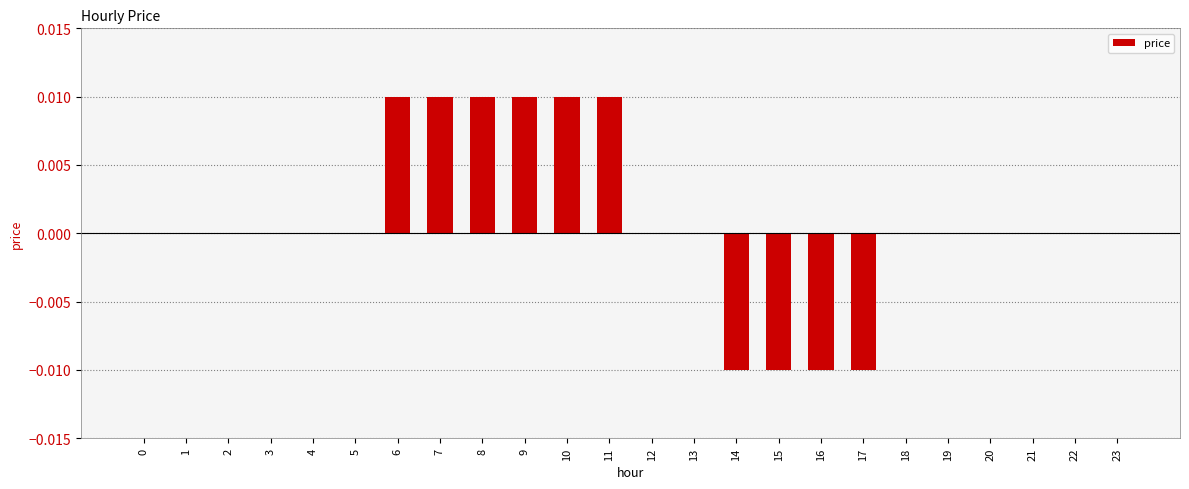

The value at 22 is 0.0. True or false?

True